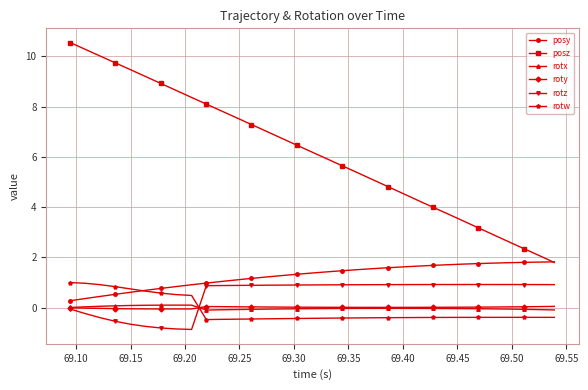

Which series has the widest spread of values?

posz